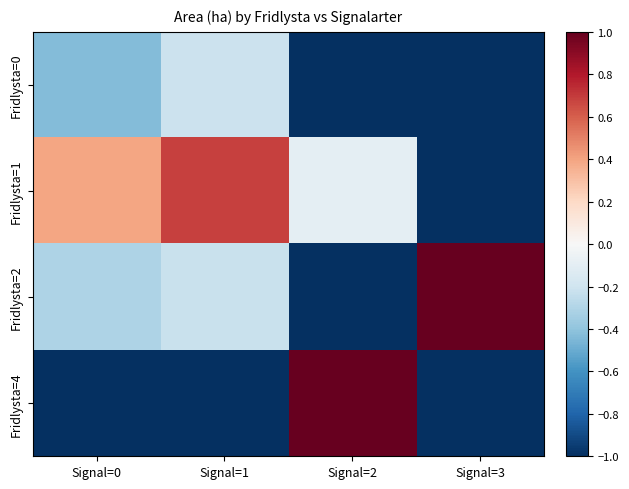

At how many categories does at least one series exceed 0?

4